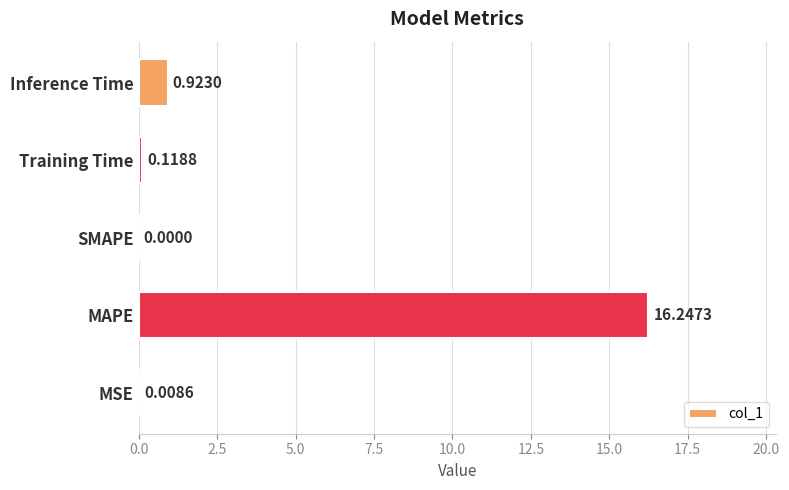

Are the bars horizontal?

Yes